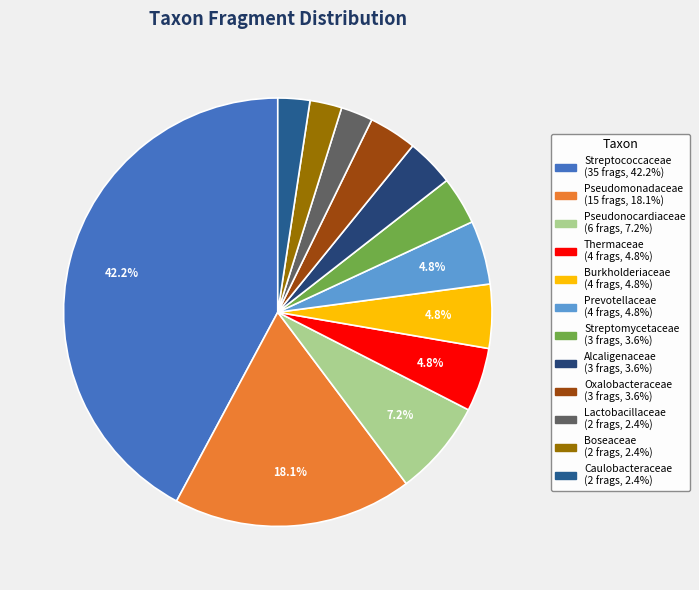

To the nearest percent, what is the difference between the largest and smallest slice percentages?

40%